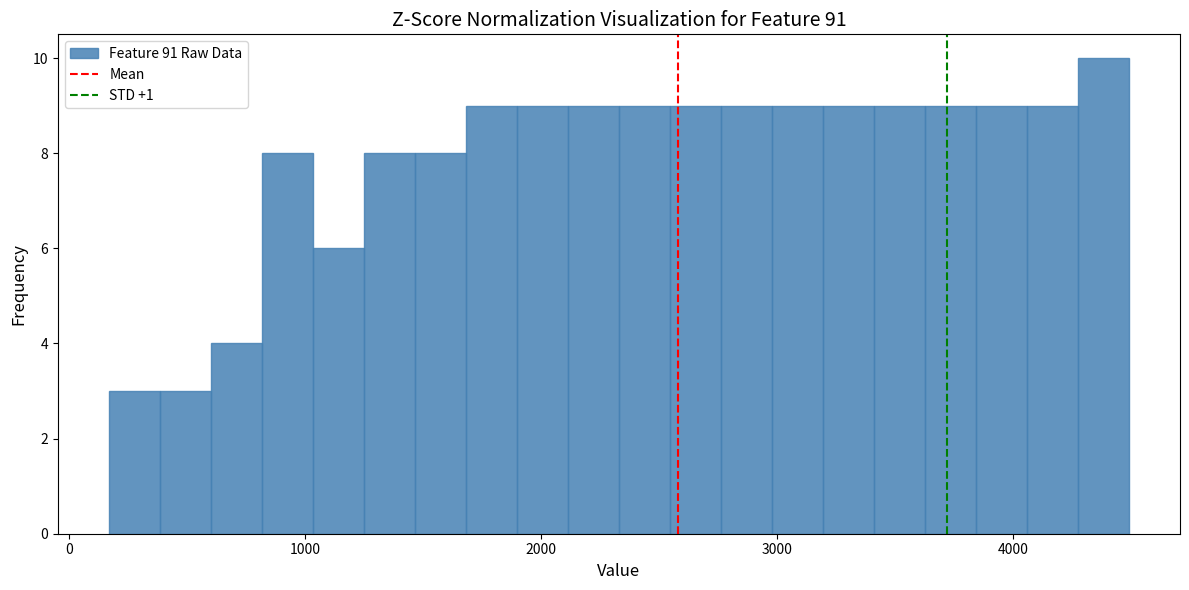

Around what value on the x-axis is the tallest bar? Give the approximate position of its centre, as read against the axis.

4400